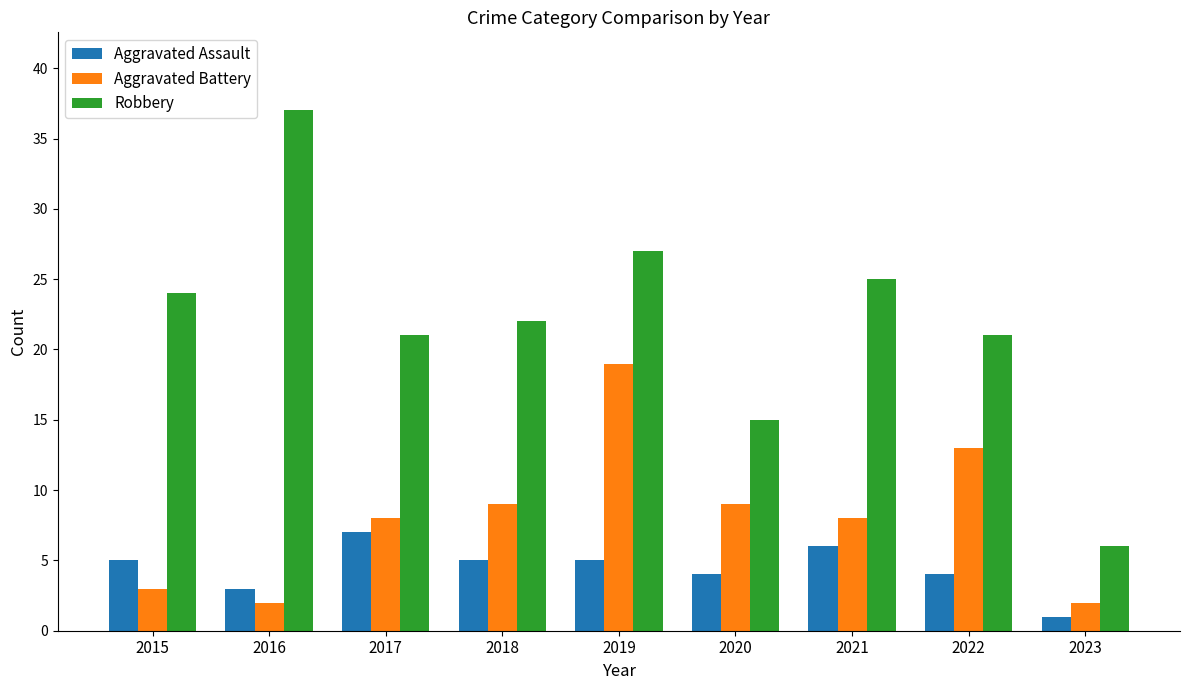

Where does the Robbery series first go above 22?

2015